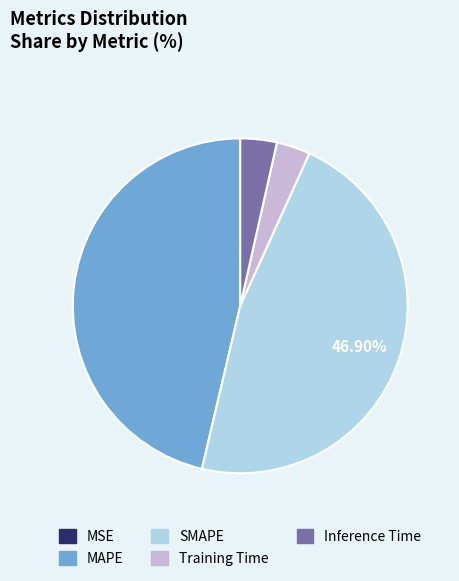

To the nearest percent, what portion does SMAPE represent?

47%